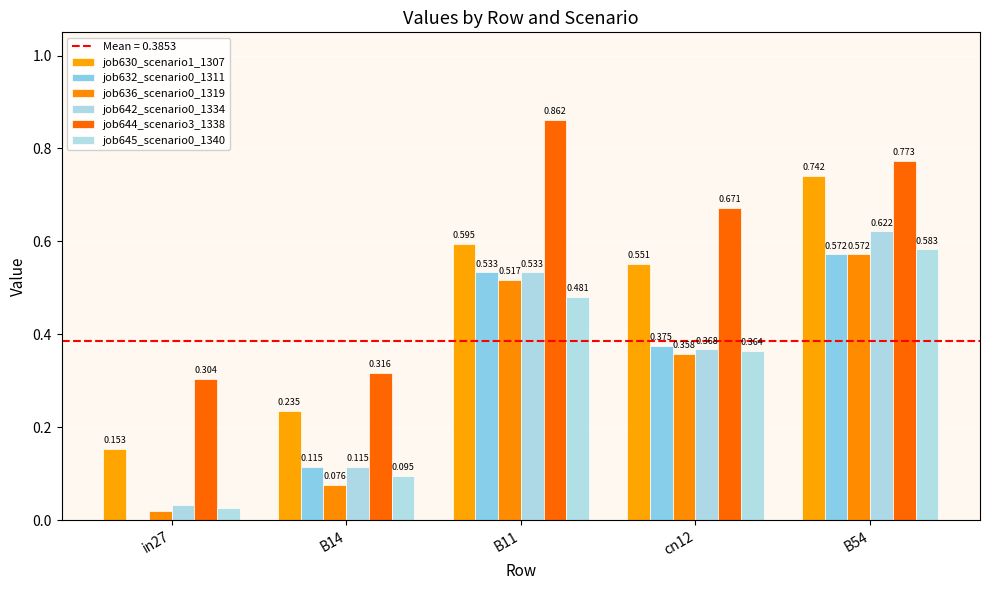

What is the label of the 1st bar from the left?

in27